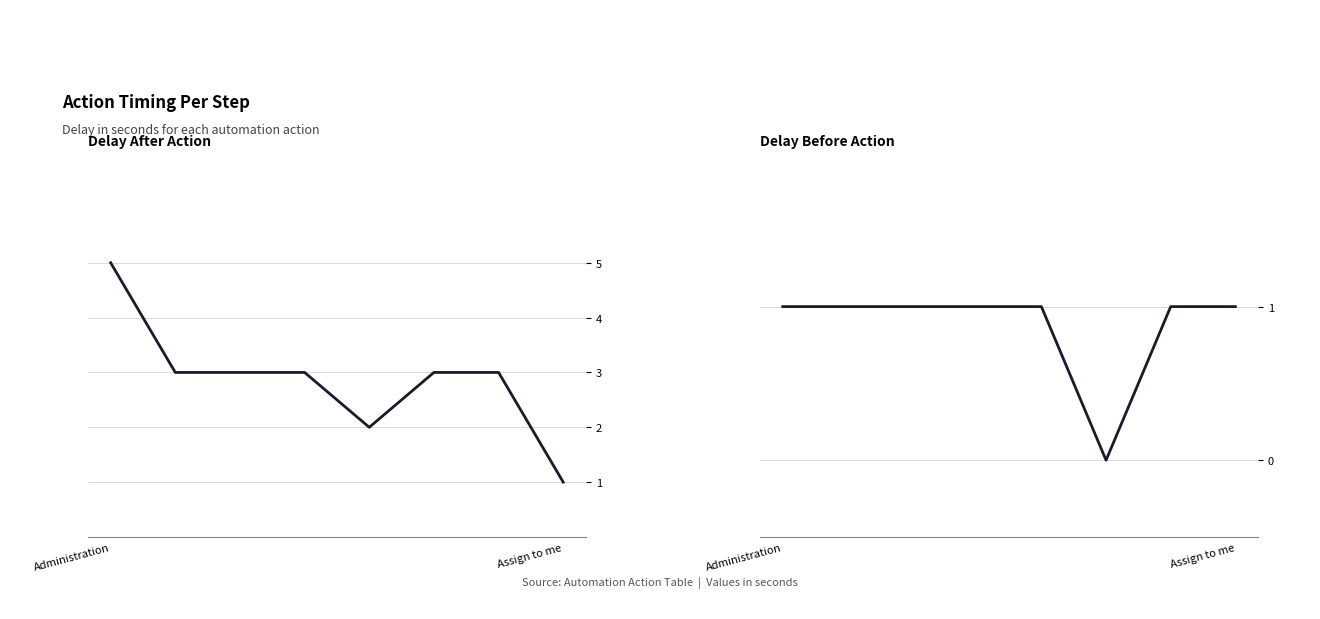

Count the number of categories in the chart.

8